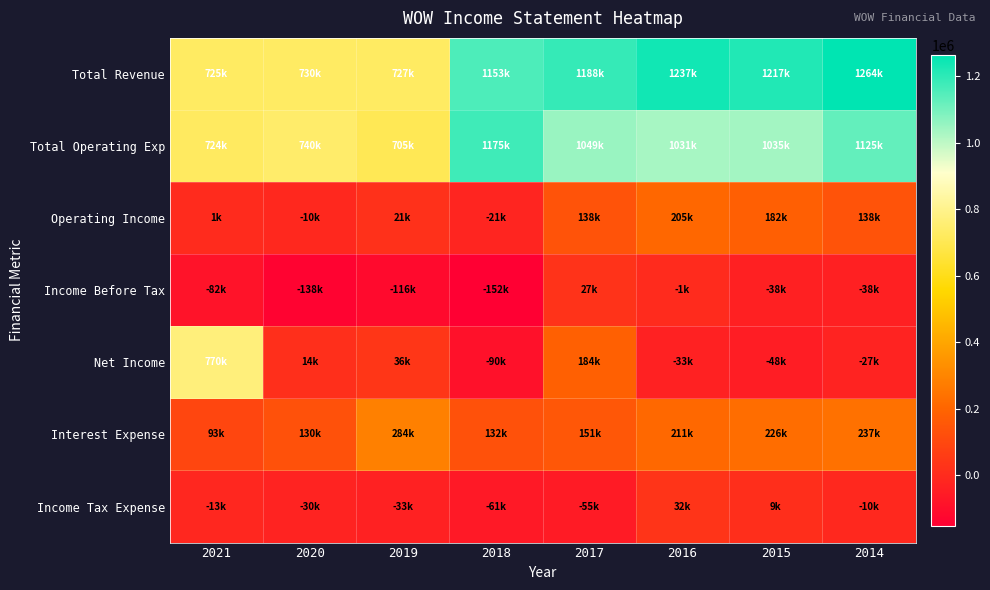

Rank the series by their maximum value, from highest to lowest.

Total Revenue, Total Operating Exp, Net Income, Interest Expense, Operating Income, Income Tax Expense, Income Before Tax